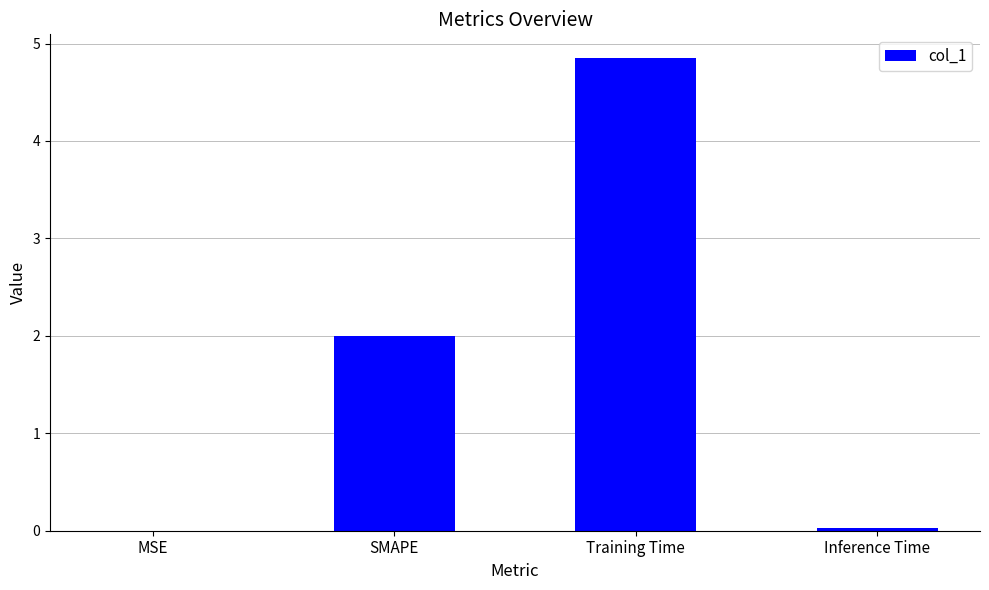

Count the number of categories in the chart.

4